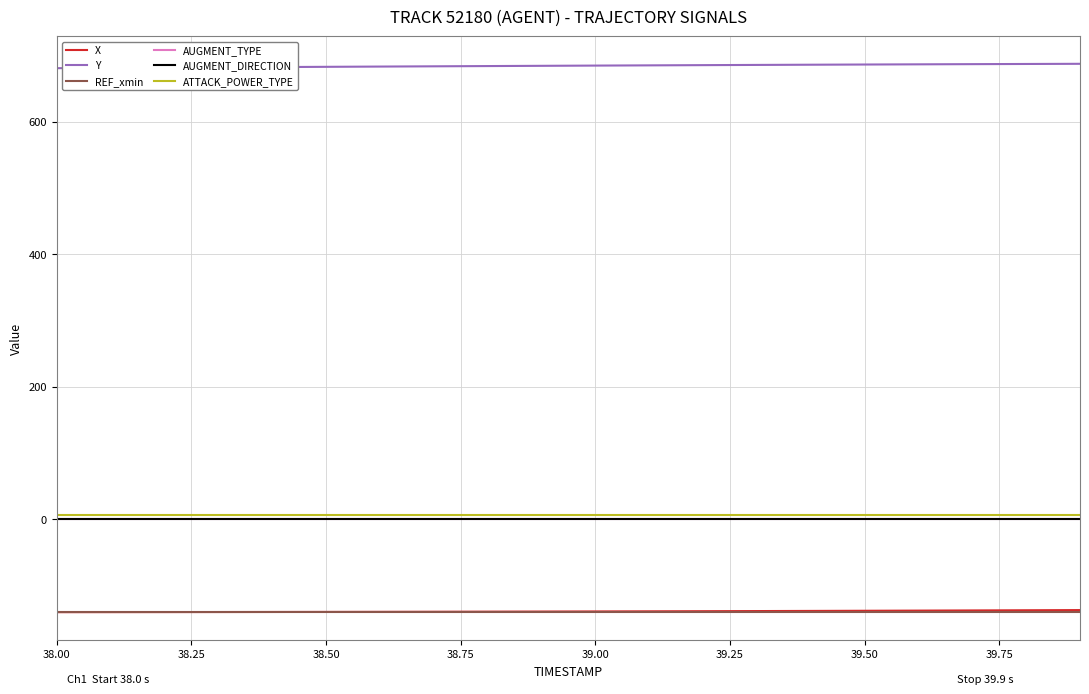

True or false: ATTACK_POWER_TYPE and AUGMENT_DIRECTION intersect in this chart.

False